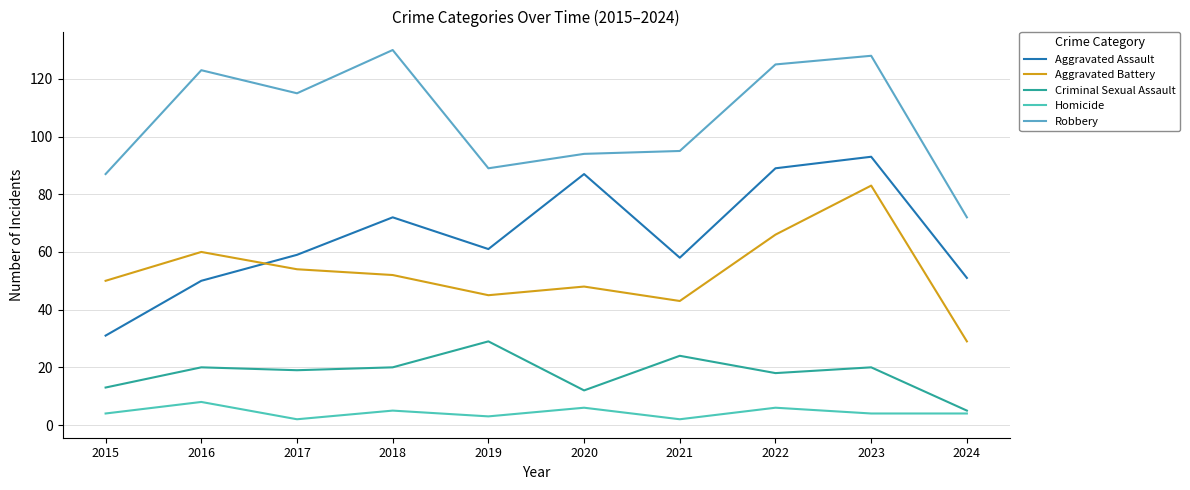

At which label does Homicide first exceed 4?

2016